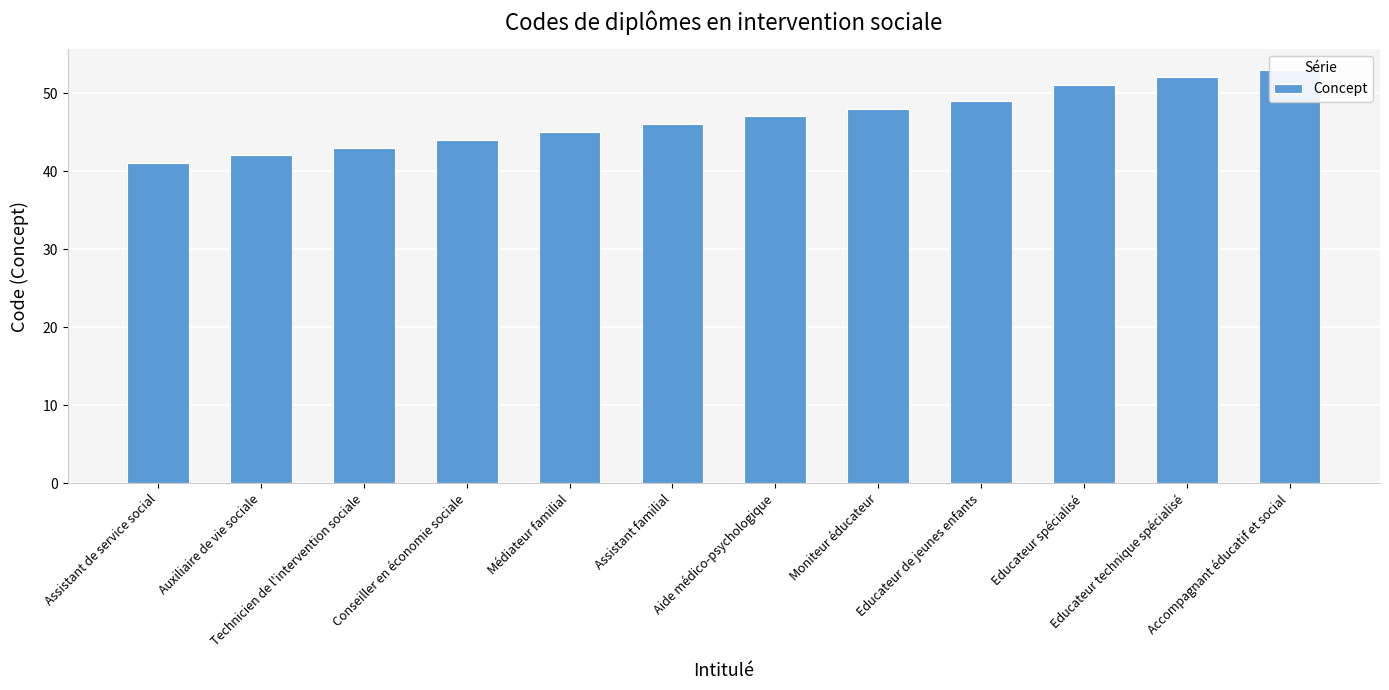

The chart shows a value of 45 at Médiateur familial. True or false?

True